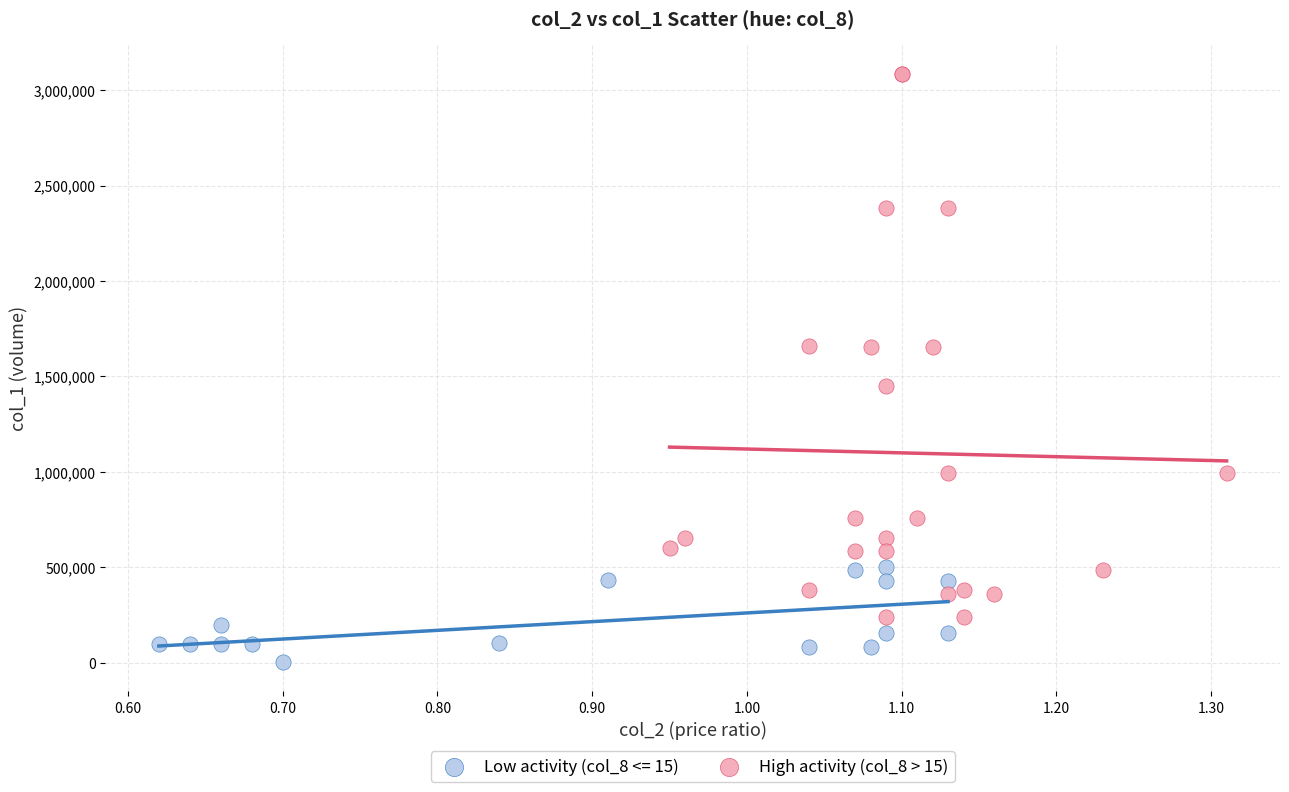

Which series has the widest spread of Y values?

High activity (col_8 > 15)